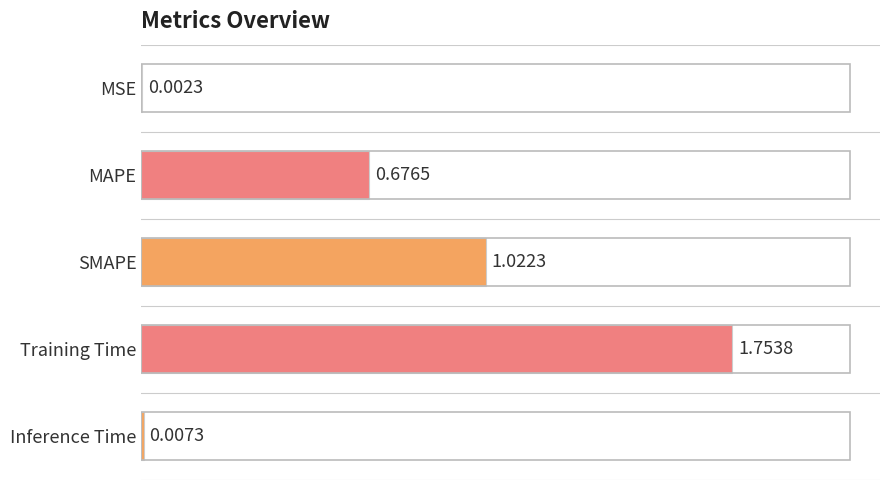

Are the bars grouped side by side (vs. stacked)?

No